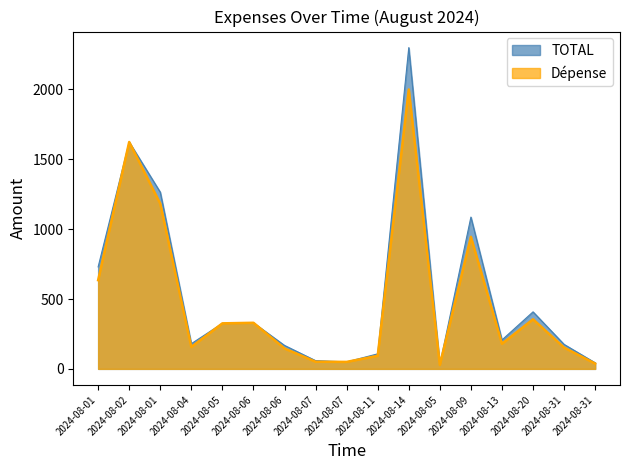

Reading right to left, transcribe all the data shown in this chart.

TOTAL: 2024-08-31=43.6	2024-08-31=175.3	2024-08-20=408.2	2024-08-13=207.0	2024-08-09=1086.5	2024-08-05=32.0	2024-08-14=2299.5	2024-08-11=107.7	2024-08-07=50.0	2024-08-07=59.0	2024-08-06=167.9	2024-08-06=329.9	2024-08-05=326.0	2024-08-04=180.2	2024-08-01=1264.7	2024-08-02=1624.1	2024-08-01=730.1
Dépense: 2024-08-31=37.9	2024-08-31=152.4	2024-08-20=355.0	2024-08-13=180.0	2024-08-09=945.0	2024-08-05=27.9	2024-08-14=2000.0	2024-08-11=93.7	2024-08-07=50.0	2024-08-07=51.3	2024-08-06=146.0	2024-08-06=329.9	2024-08-05=326.0	2024-08-04=156.8	2024-08-01=1182.4	2024-08-02=1624.1	2024-08-01=635.0